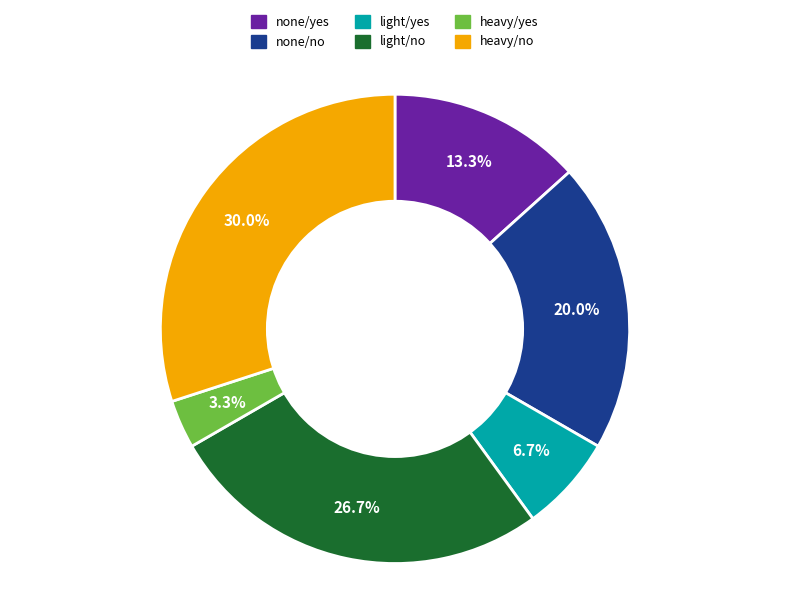

Rank the categories by value from lowest to highest.

heavy/yes, light/yes, none/yes, none/no, light/no, heavy/no